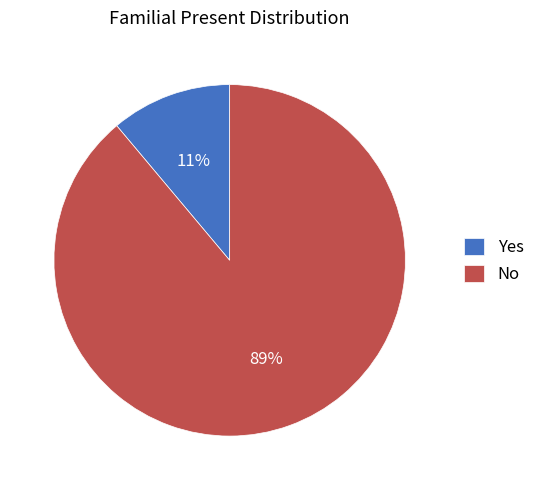

Combined, do No and Yes account for over 50%?

Yes